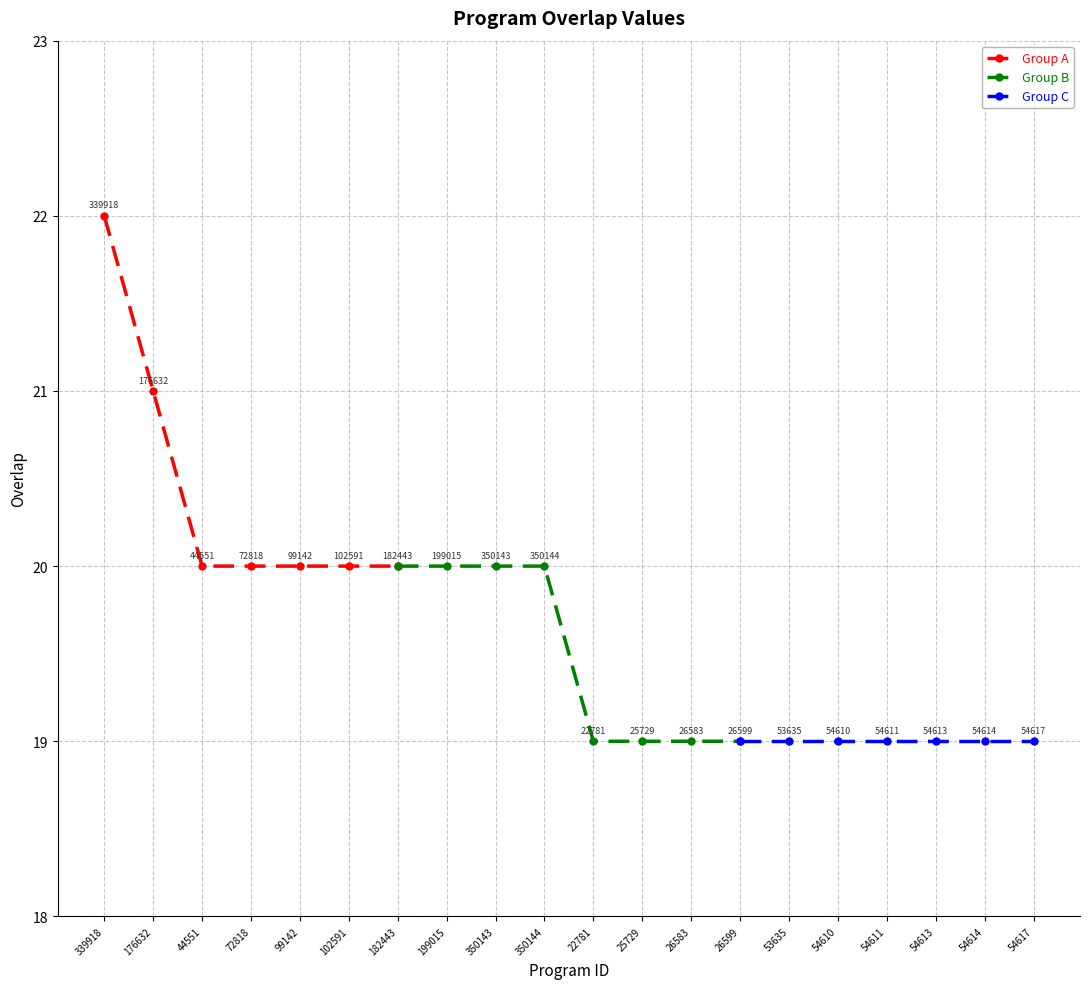

What is the value of the Group A point at the 2nd from the left?

21